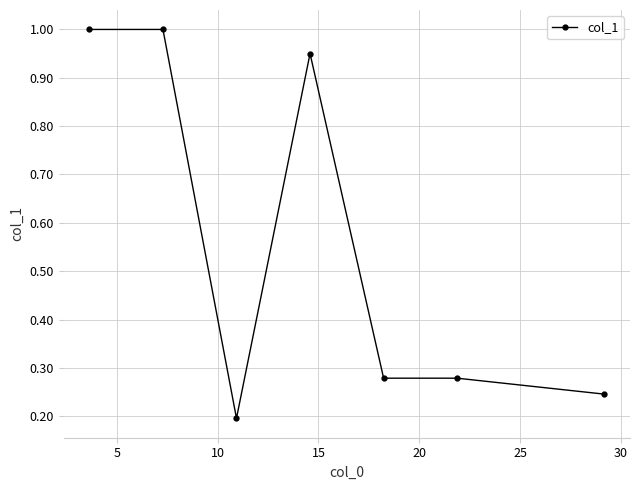

What is the difference between the second highest and second lowest values?

0.8